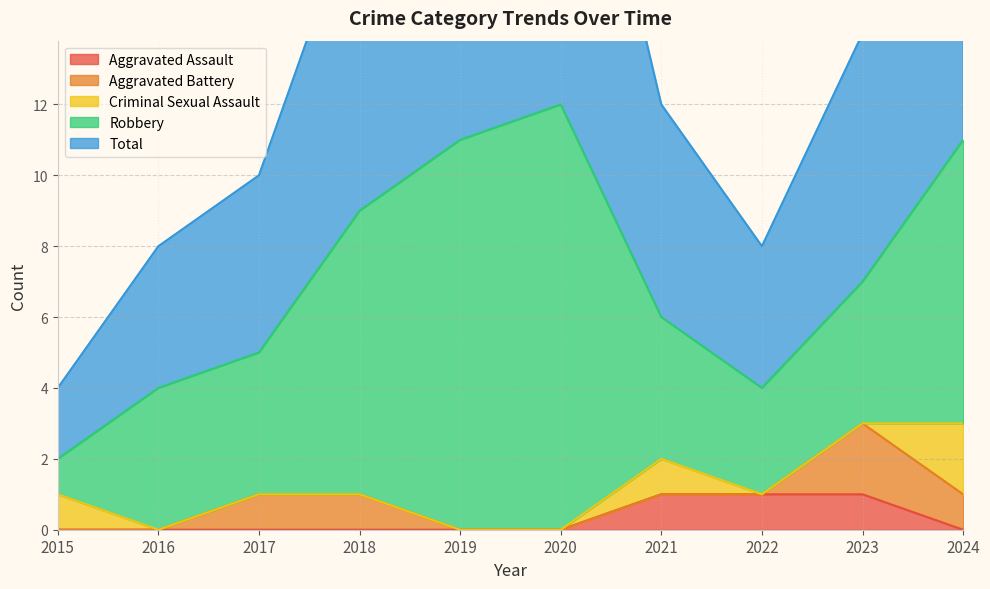

True or false: Aggravated Assault and Robbery cross at least once.

False